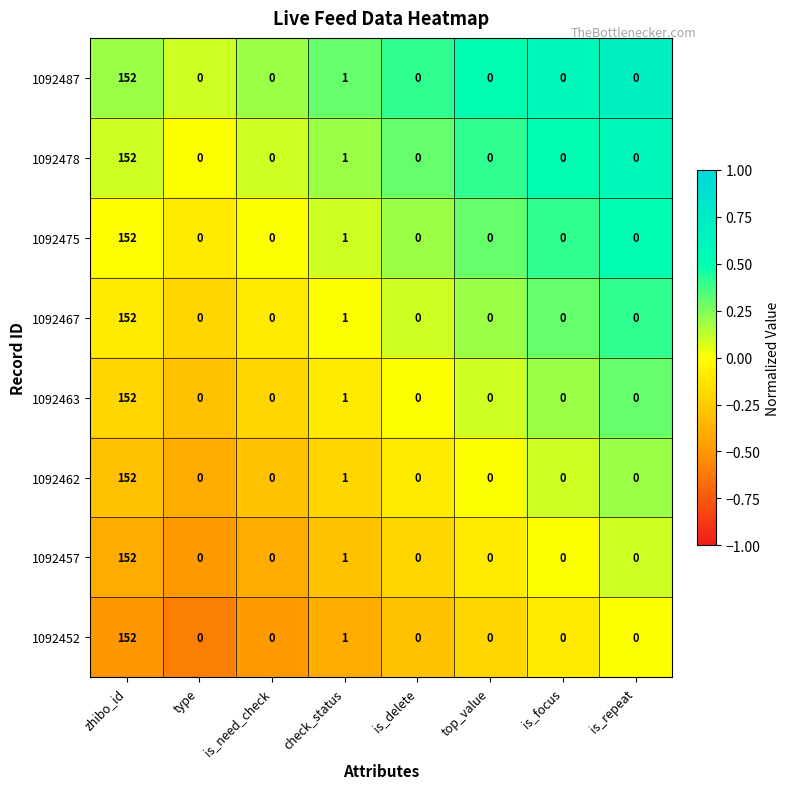

The 1092463 series shows 84 at is_delete. True or false?

False